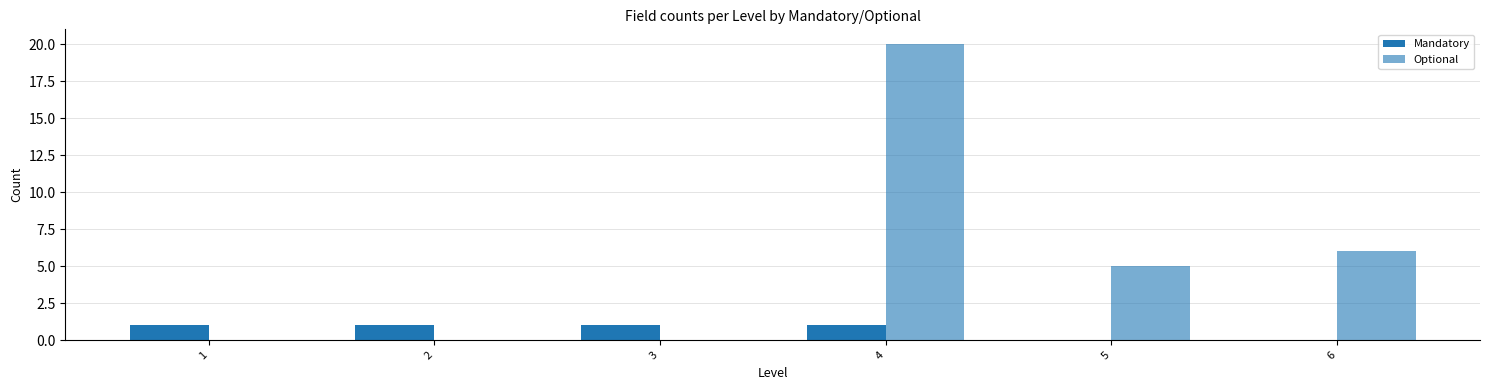

Reading right to left, what are all the values shown in this chart?

Mandatory: 6=0	5=0	4=1	3=1	2=1	1=1
Optional: 6=6	5=5	4=20	3=0	2=0	1=0